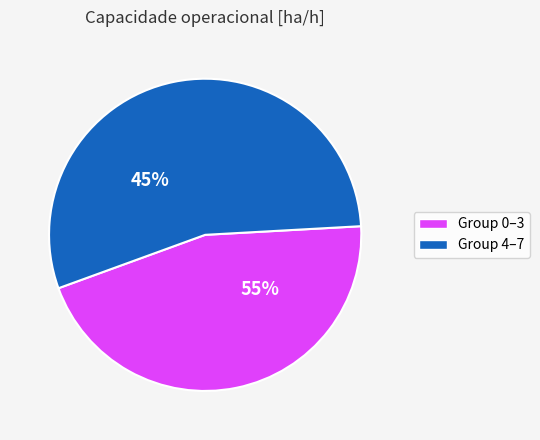

Combined, do 2 and 4 account for over 50%?

No